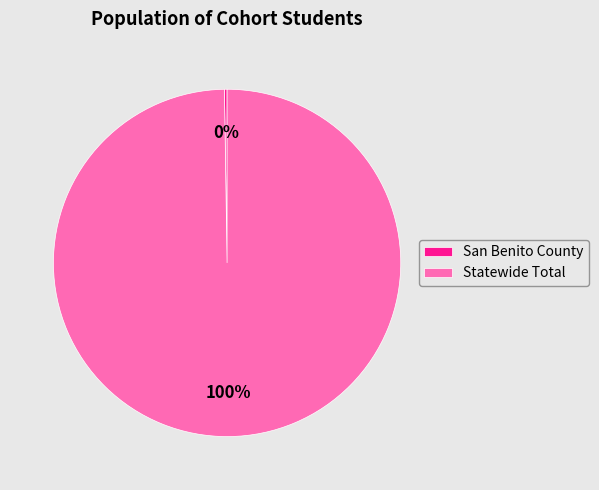

Is there any slice that represents more than half of the pie?

Yes